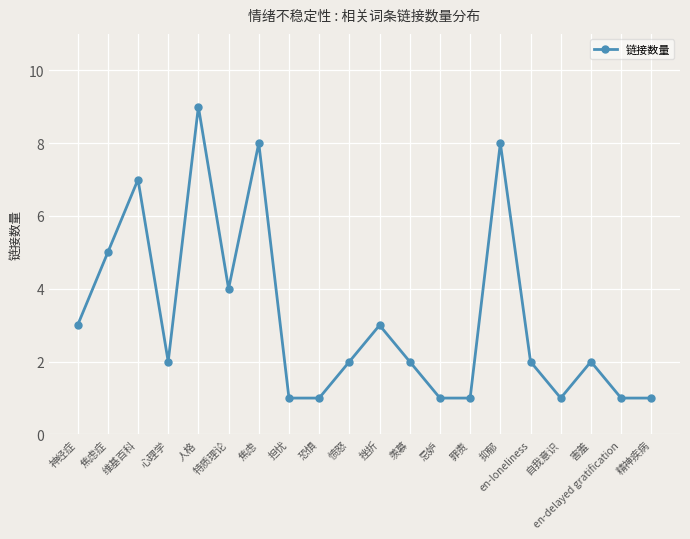

The chart shows a value of 4 at 特质理论. True or false?

True